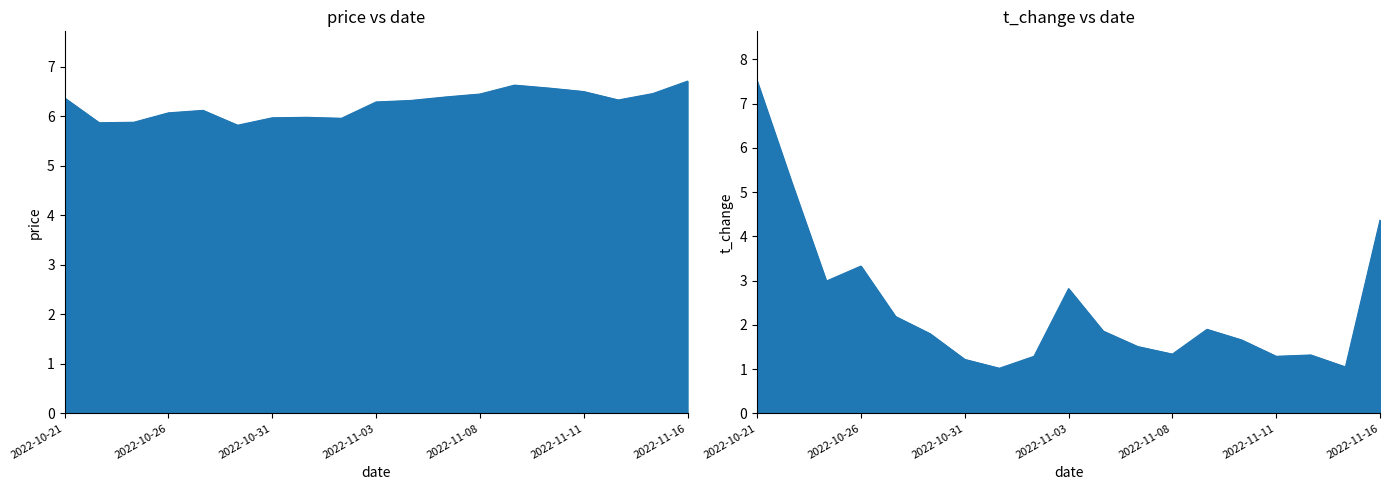

What is the spread (max minus min) of values at 2022-10-27?

3.9